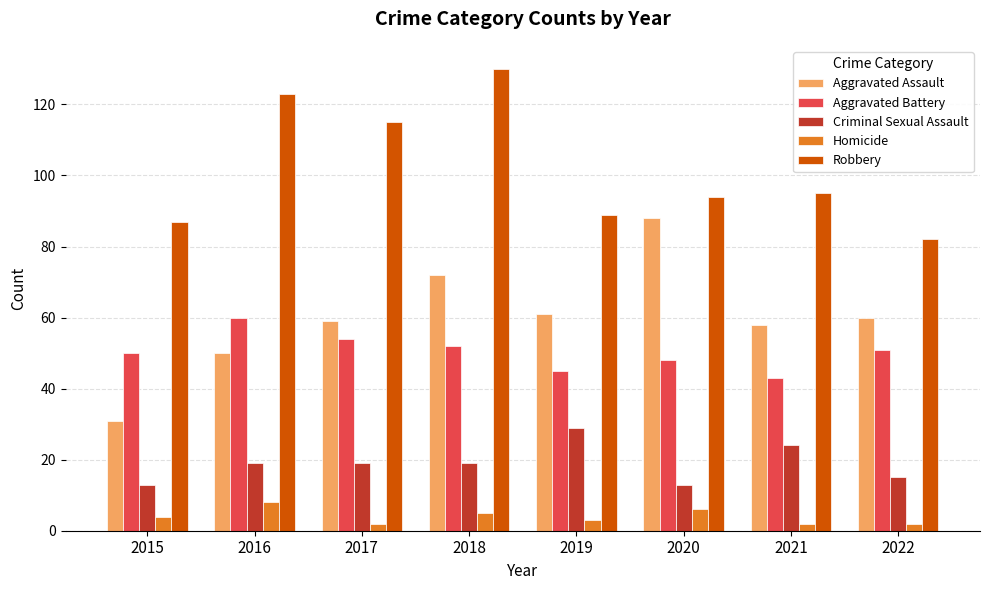

At 2021, list the series in order from largest to smallest.

Robbery, Aggravated Assault, Aggravated Battery, Criminal Sexual Assault, Homicide